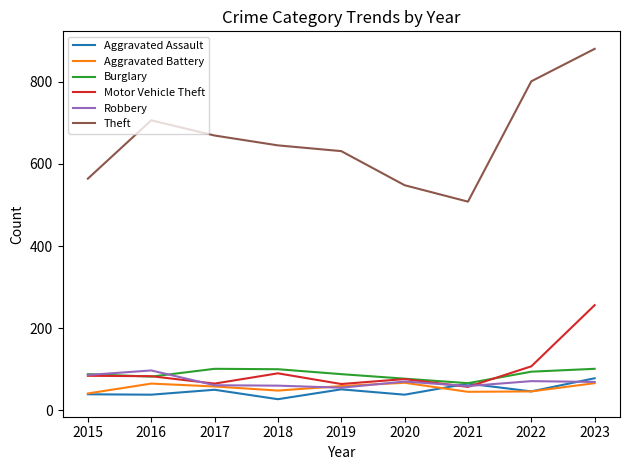

True or false: Theft and Motor Vehicle Theft cross at least once.

False